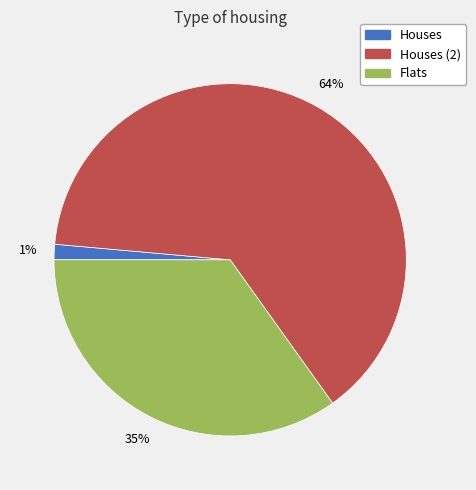

Do Houses and Flats together represent more than half of the pie?

No